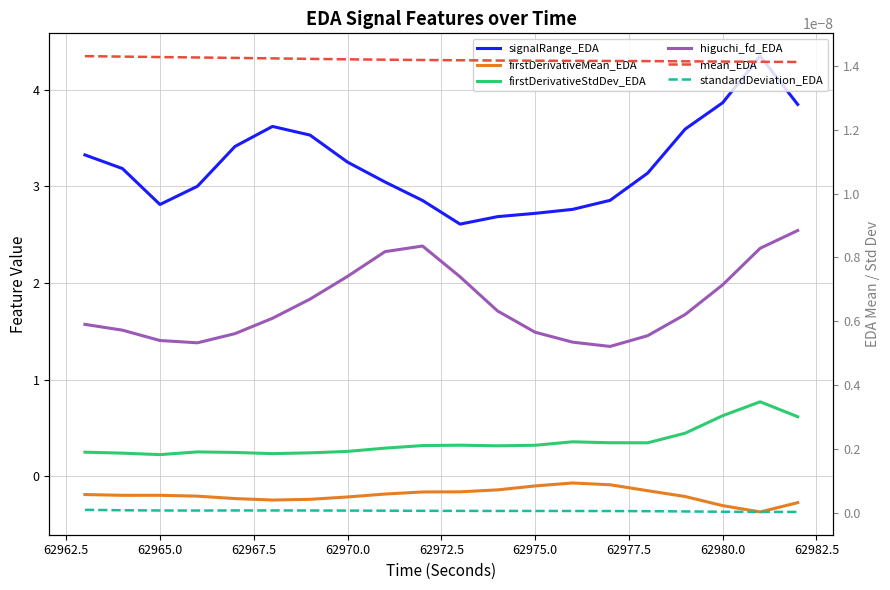

What is the maximum value for firstDerivativeStdDev_EDA?

0.8